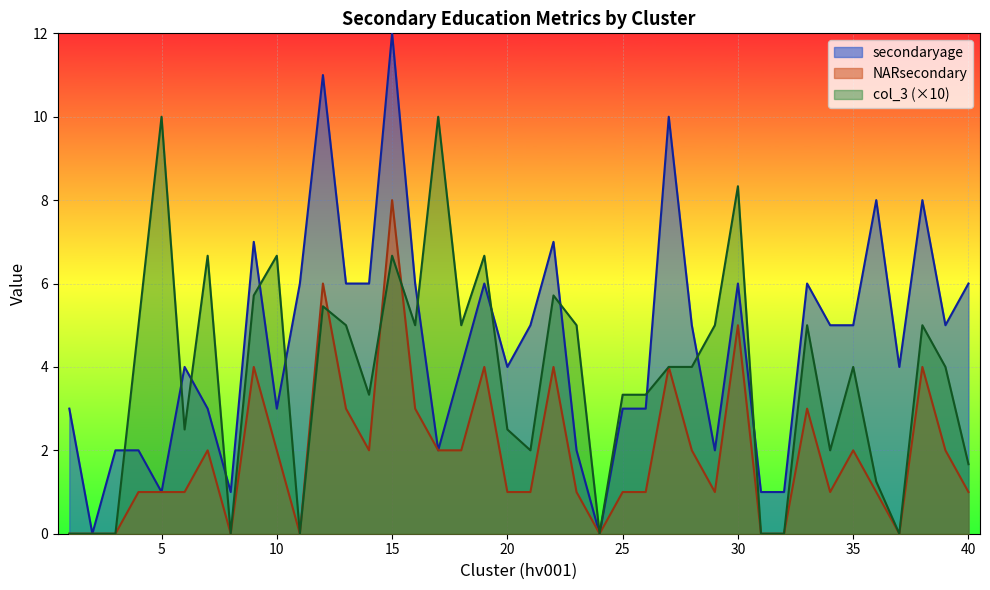

In secondaryage, how many points are higher than both neighbors (excluding endpoints)?

11